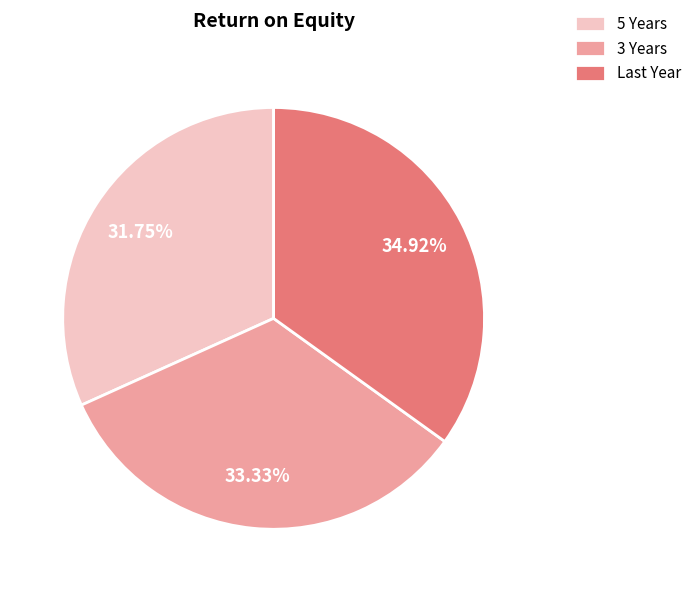

What is the smallest slice in the pie chart?

5 Years